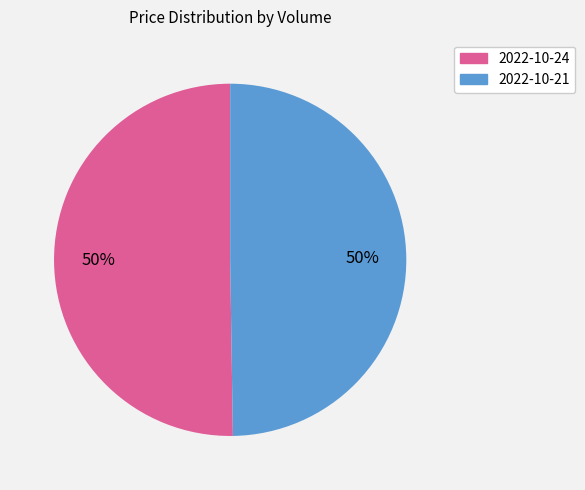

True or false: 2022-10-21 accounts for 50% of the total.

True